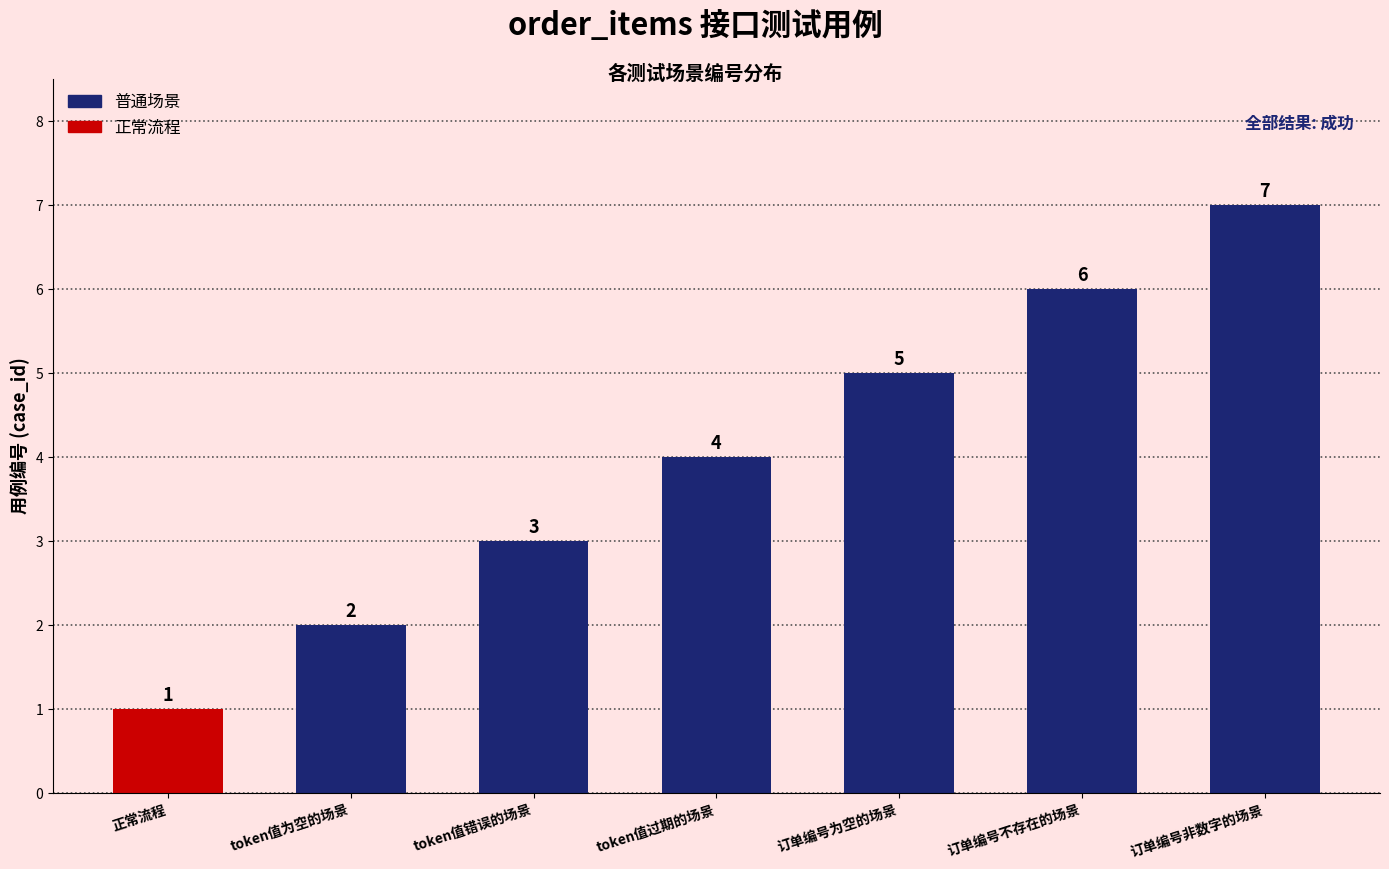

What is the difference between the values at token值过期的场景 and 正常流程?

3